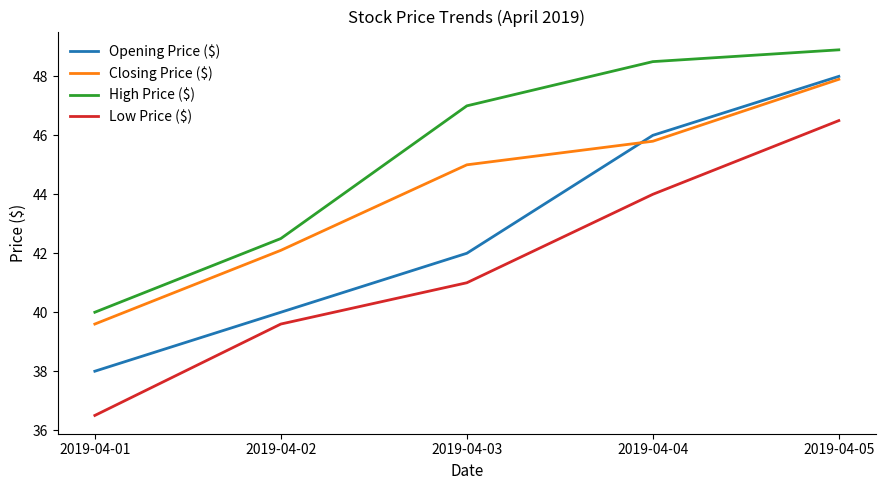

Which category has the highest value in the High Price ($) series?

2019-04-05